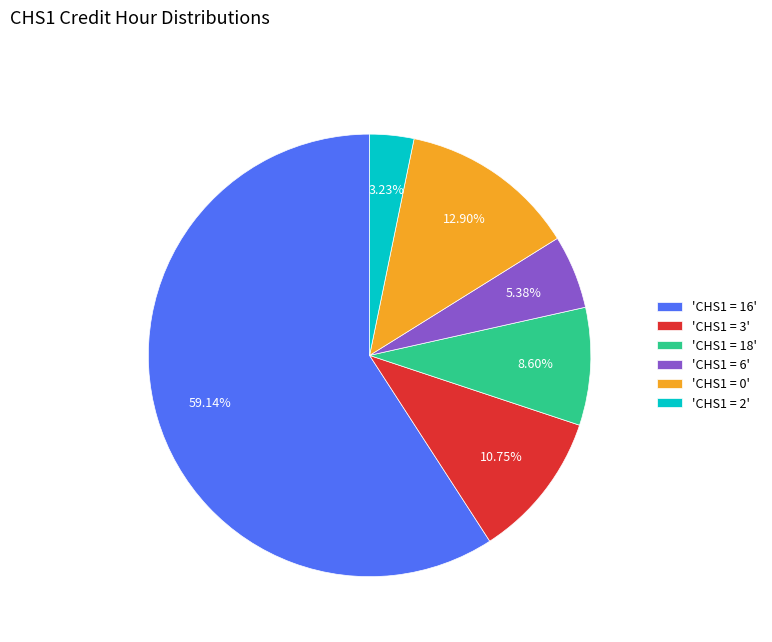

Count the number of slices in the pie.

6